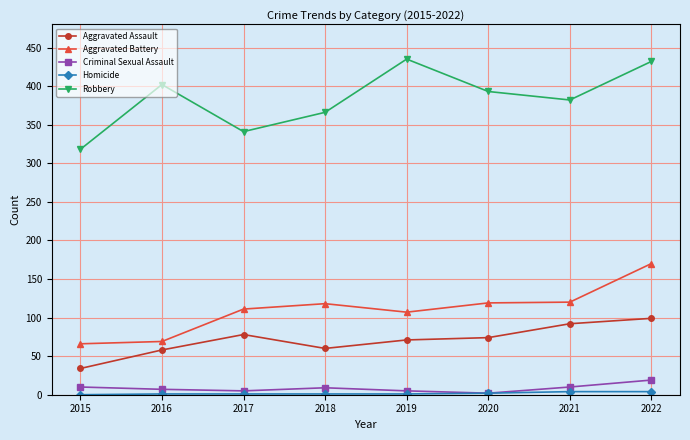

True or false: Aggravated Battery and Criminal Sexual Assault intersect in this chart.

False